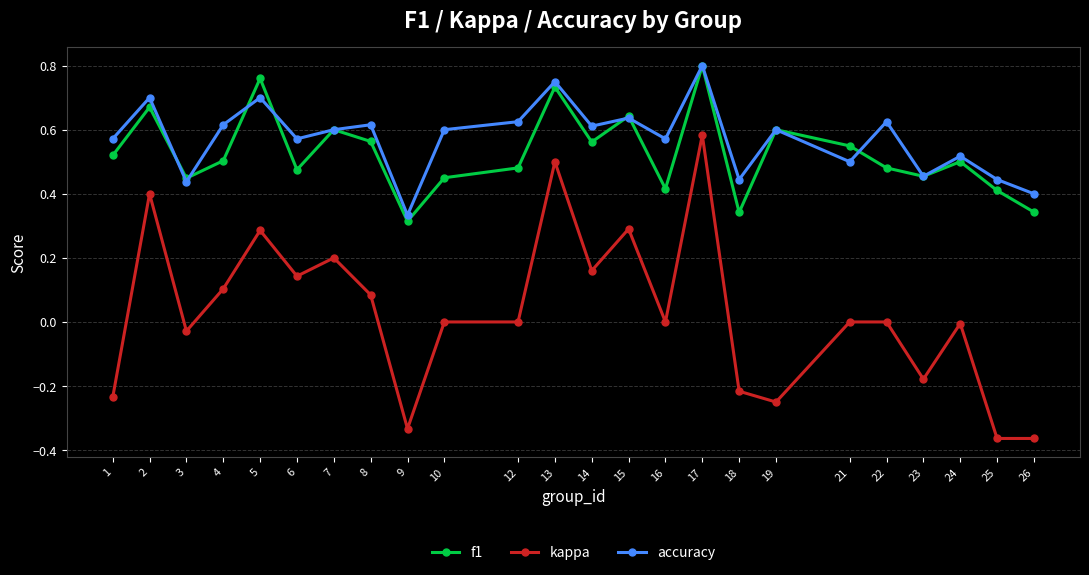

At which label is f1 closest to 0?

9